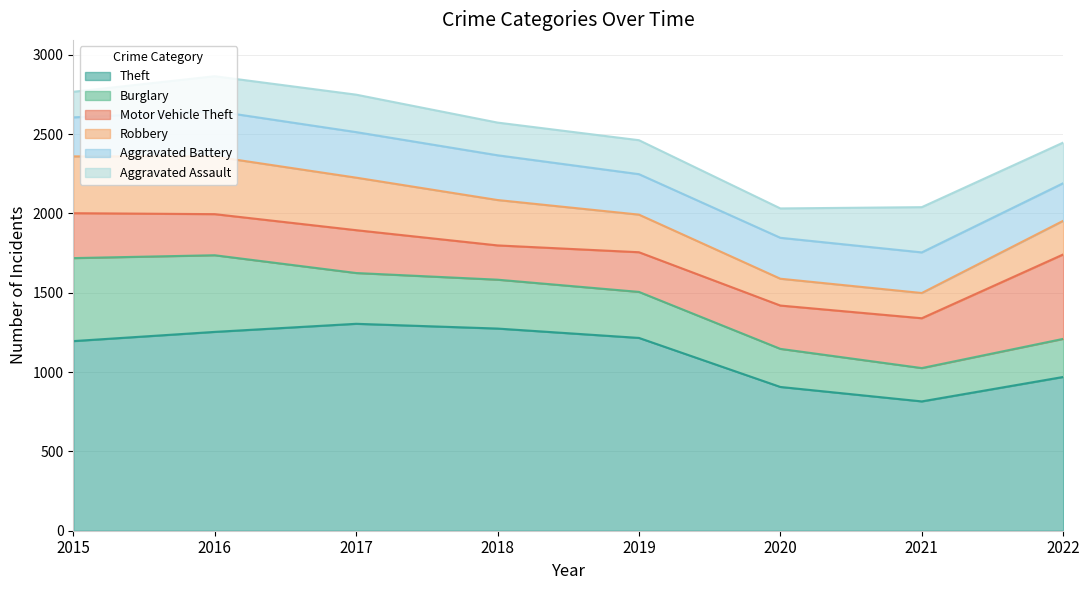

Count the number of categories in the chart.

8